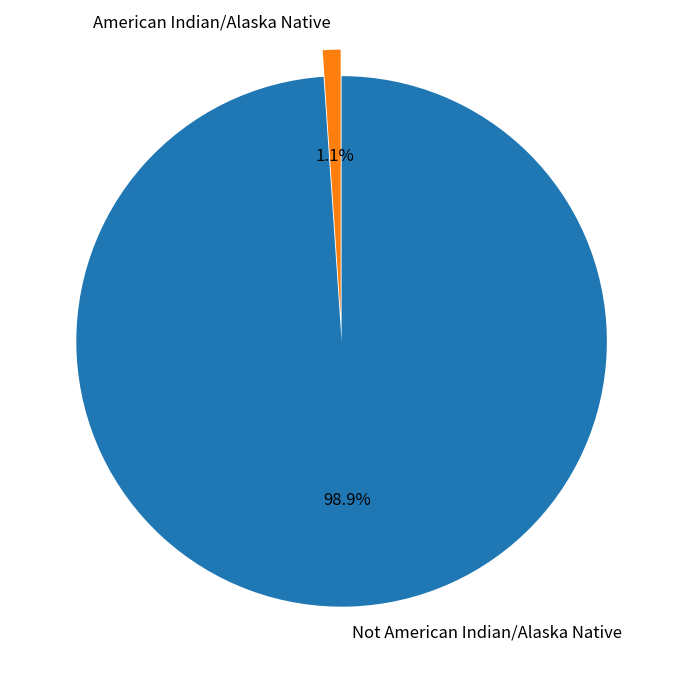

What percentage do American Indian/Alaska Native and Not American Indian/Alaska Native together represent?

100.0%